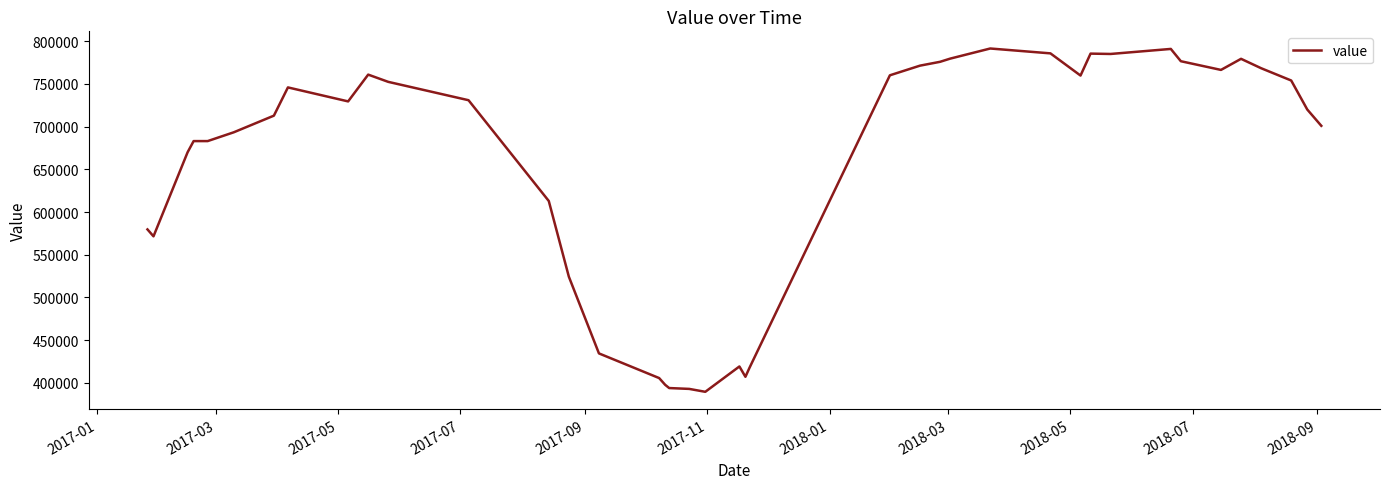

What is the smallest value displayed?

389300